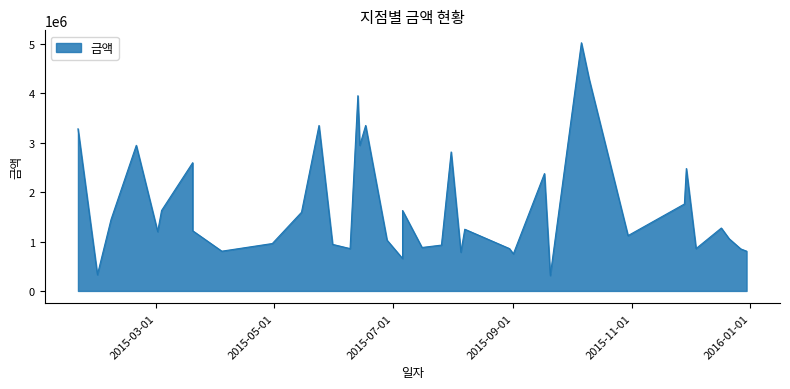

What is the greatest value displayed?

5025000